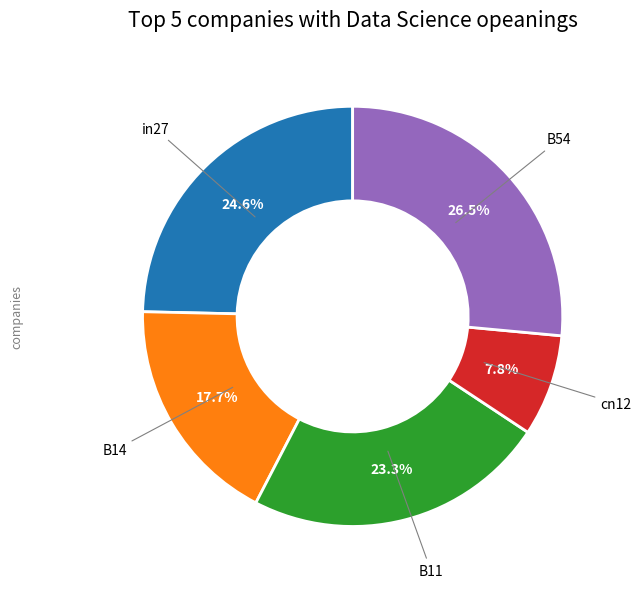

Does any single category account for the majority?

No